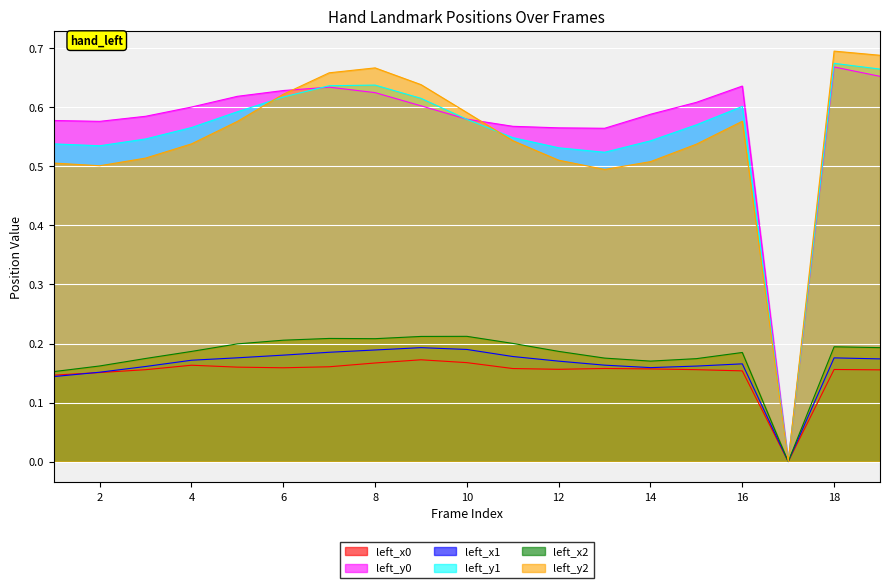

Count the left_x2 values in the range 0 to 1.

19